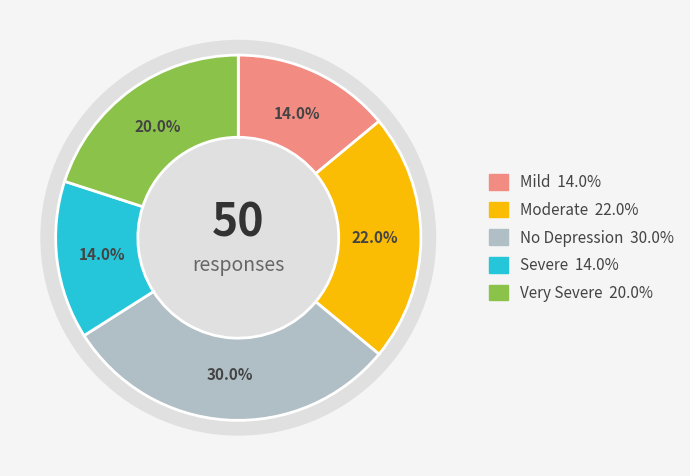

To the nearest percent, what is the combined percentage of Mild and Severe?

28%